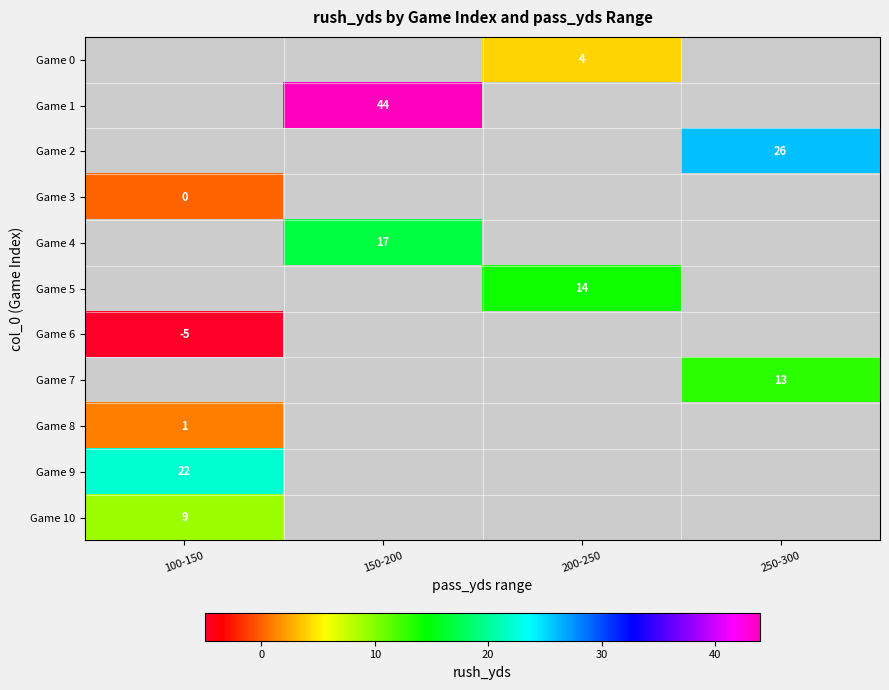

True or false: Game 9 has a value of 34 at 100-150.

False